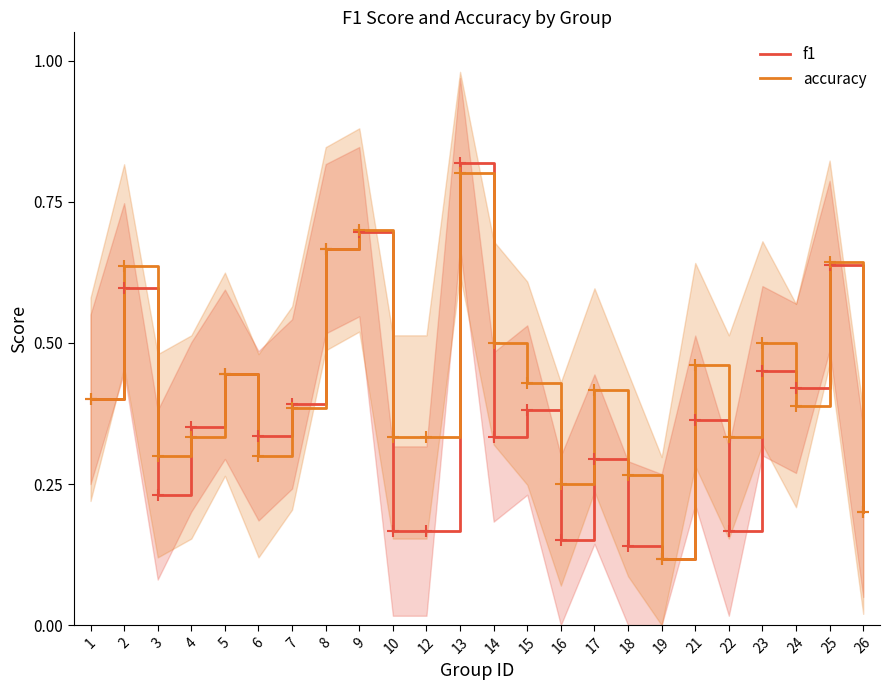

Where is f1 nearest to the value 0?

19